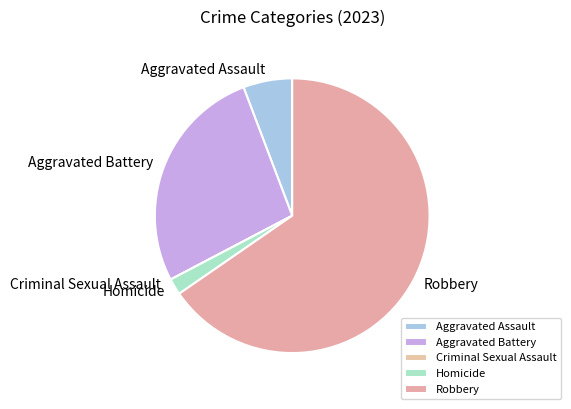

What is the ratio of the value at Homicide to the value at Aggravated Assault?

0.3